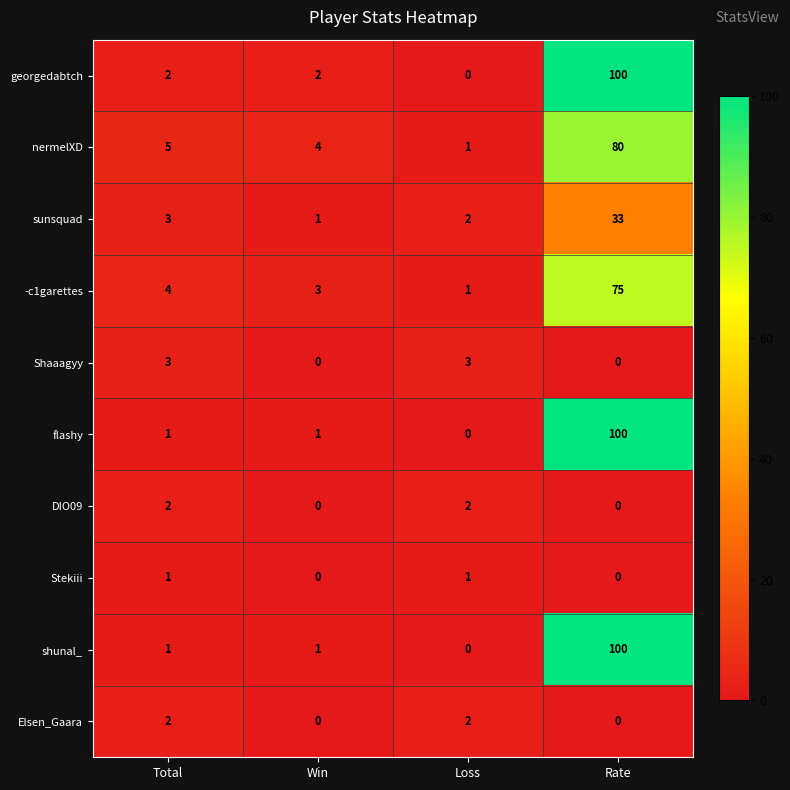

Count the number of data series in this chart.

10